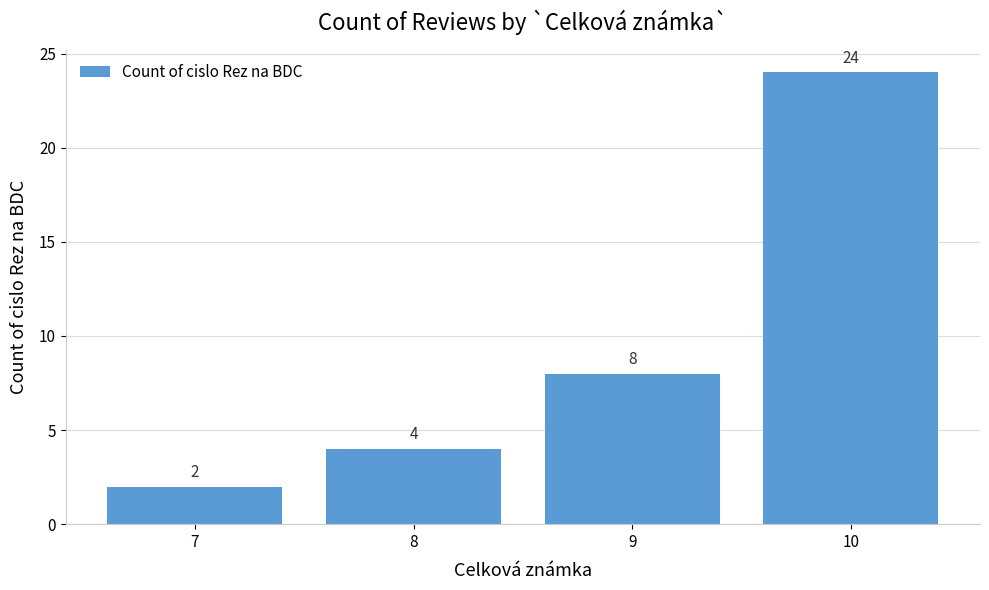

What is the greatest value displayed?

24